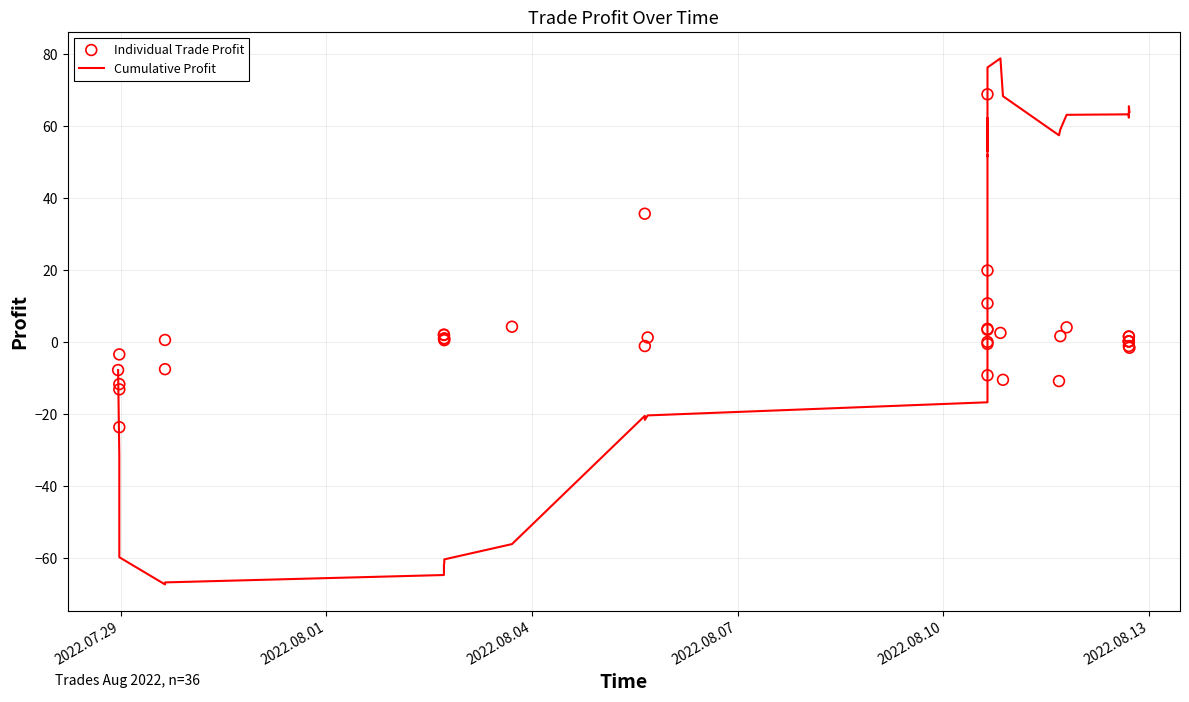

Which series has the largest Y range (max minus min)?

Cumulative Profit